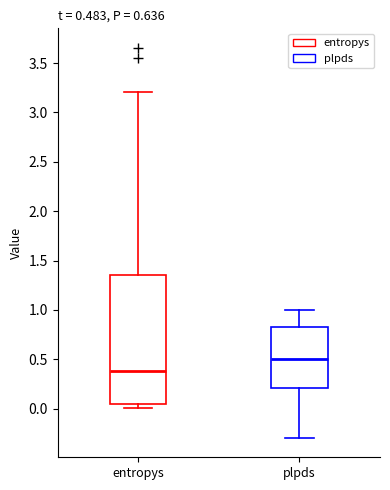

Which box has the lowest median line?

entropys